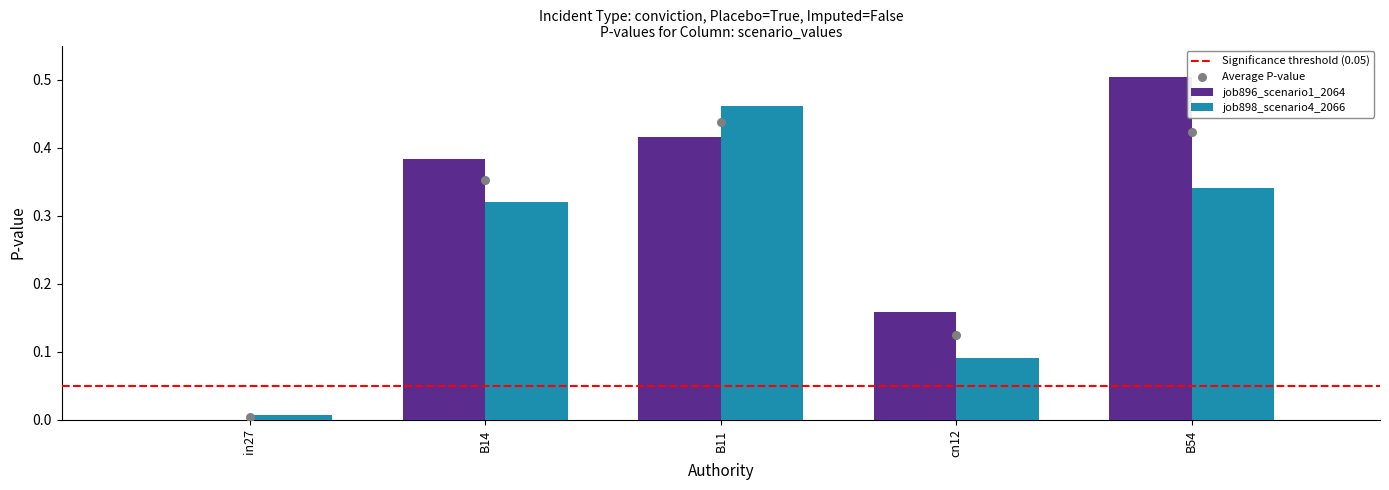

Which series has the widest spread of Y values?

job896_scenario1_2064